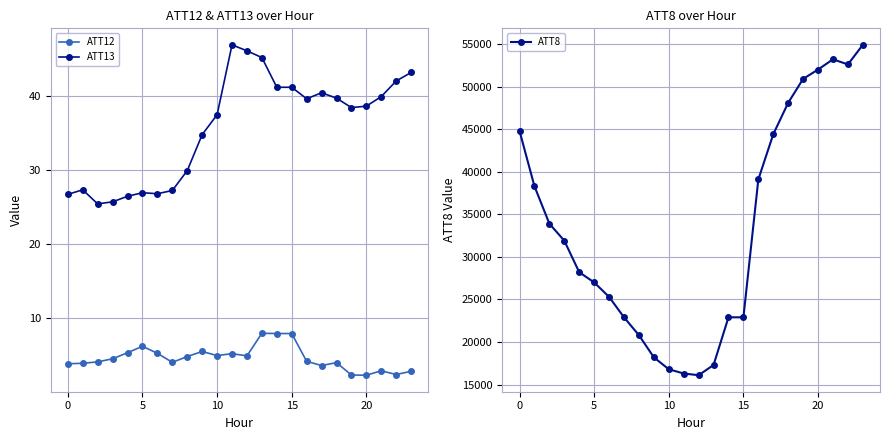

How many interior local valleys does the ATT8 series have?

2